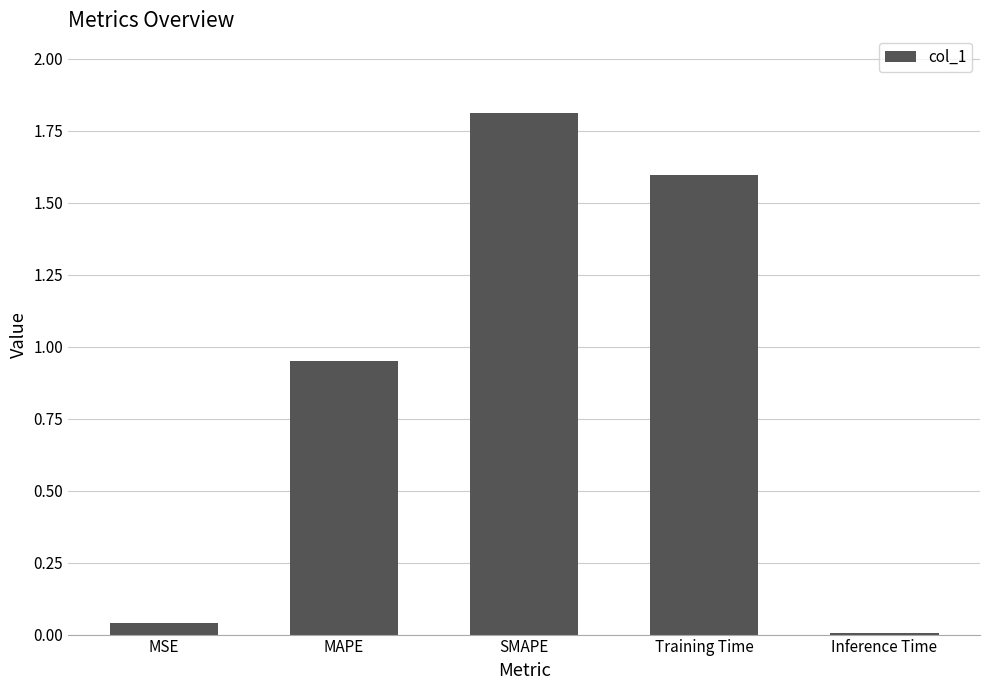

True or false: the data shows 2.5 at Training Time.

False